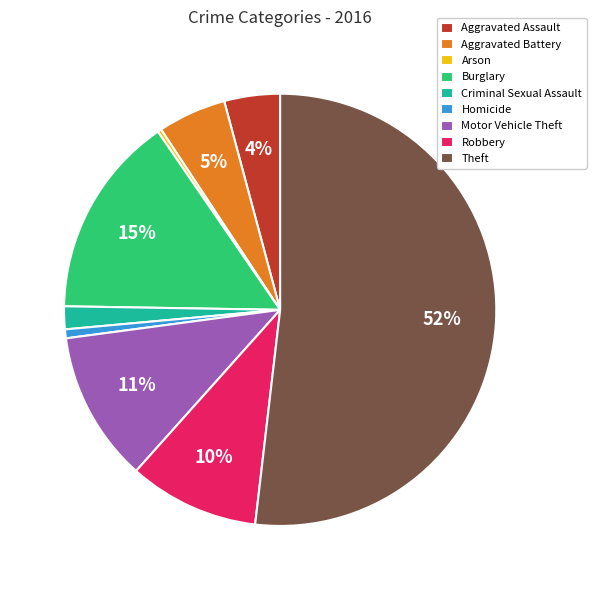

The Theft slice represents 63% of the pie. True or false?

False